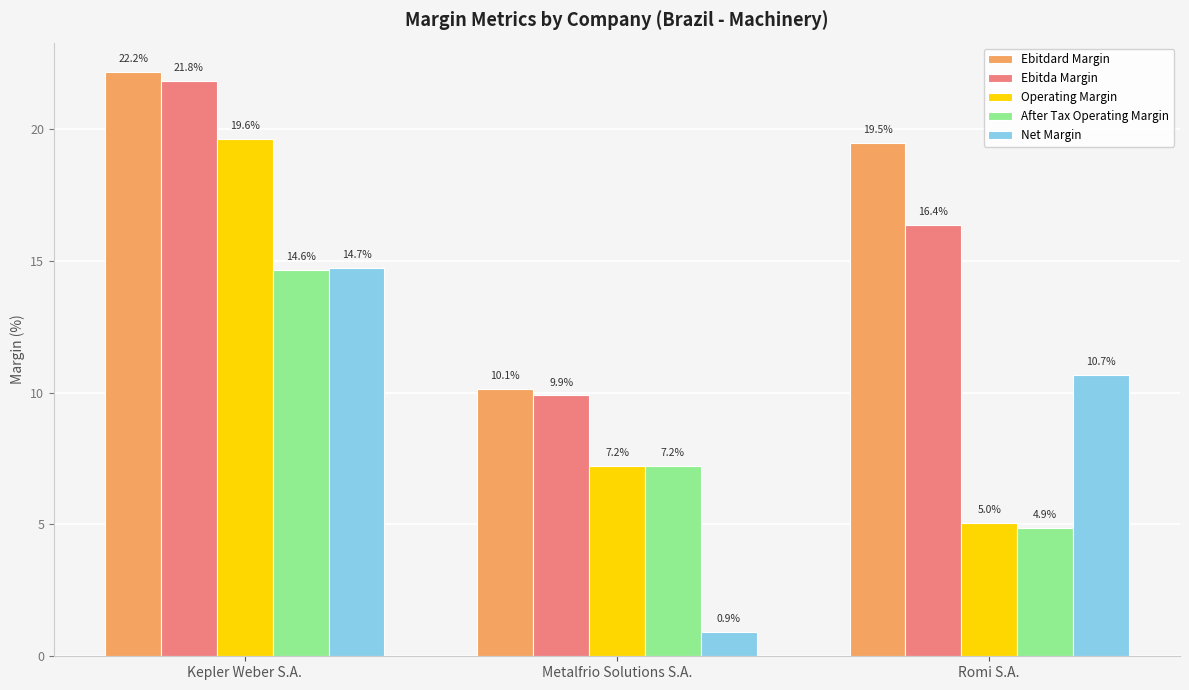

What is the difference between the Ebitdard Margin values at Kepler Weber S.A. and Romi S.A.?

2.7